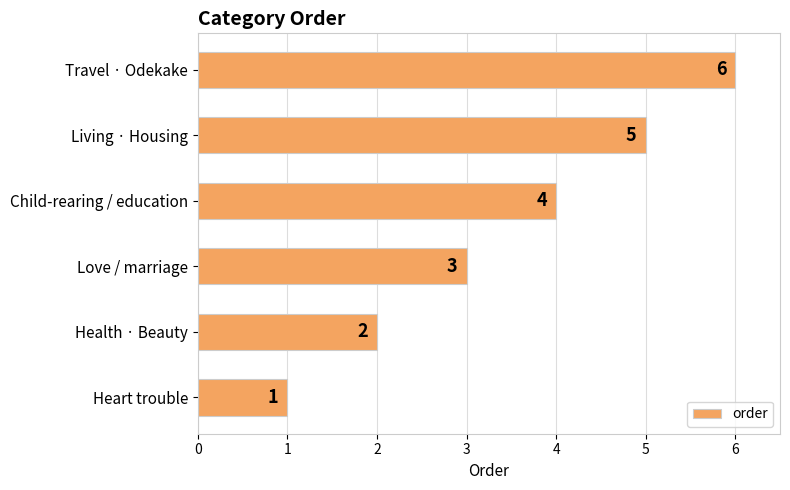

What is the smallest value displayed?

1